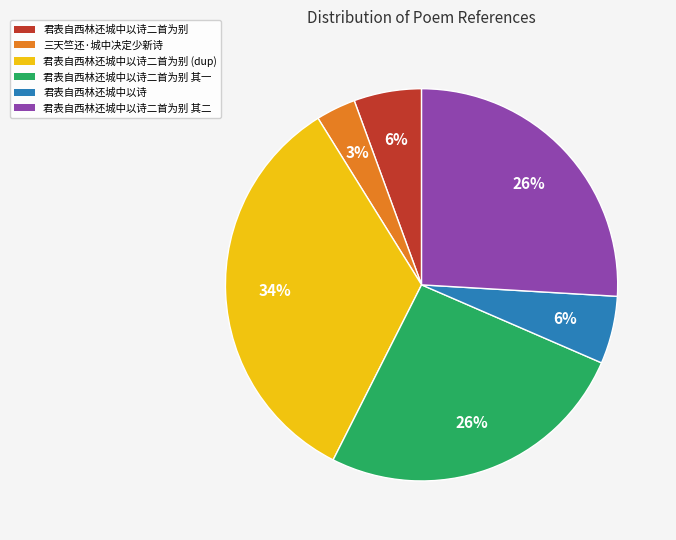

How many segments does this pie chart have?

6